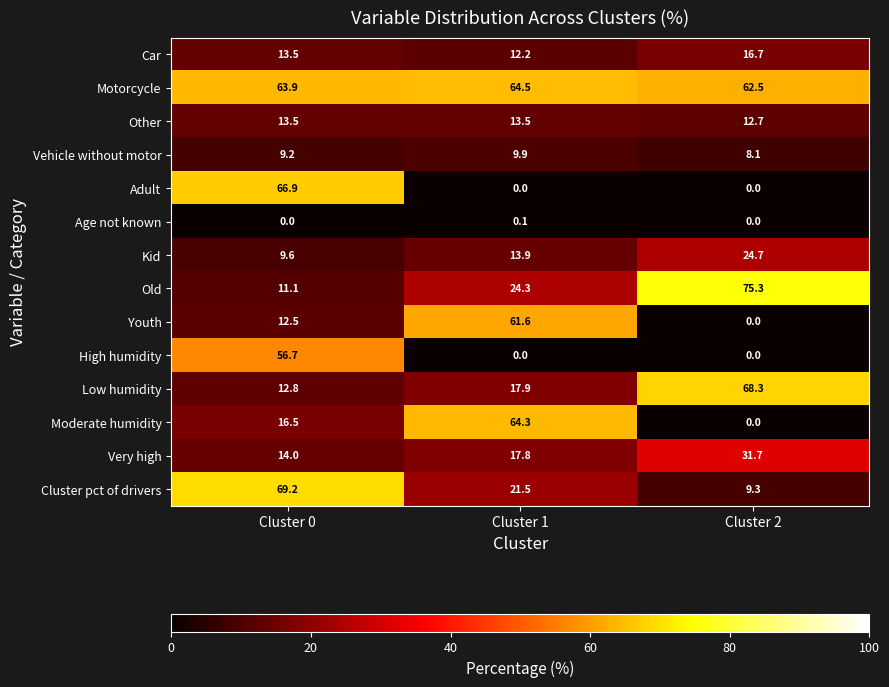

At how many categories does at least one series exceed 48?

3